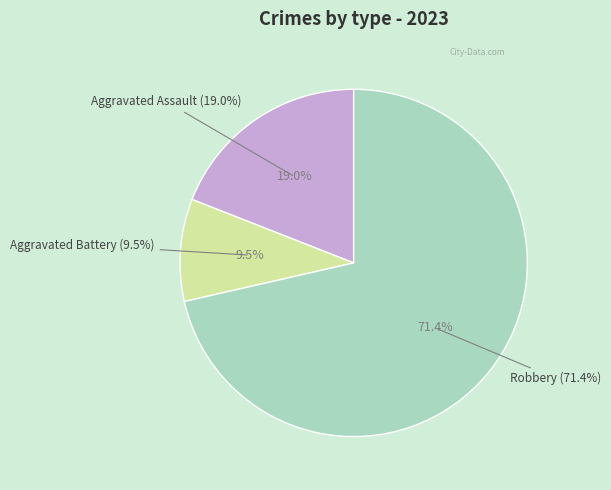

To the nearest percent, what portion does Aggravated Battery represent?

10%